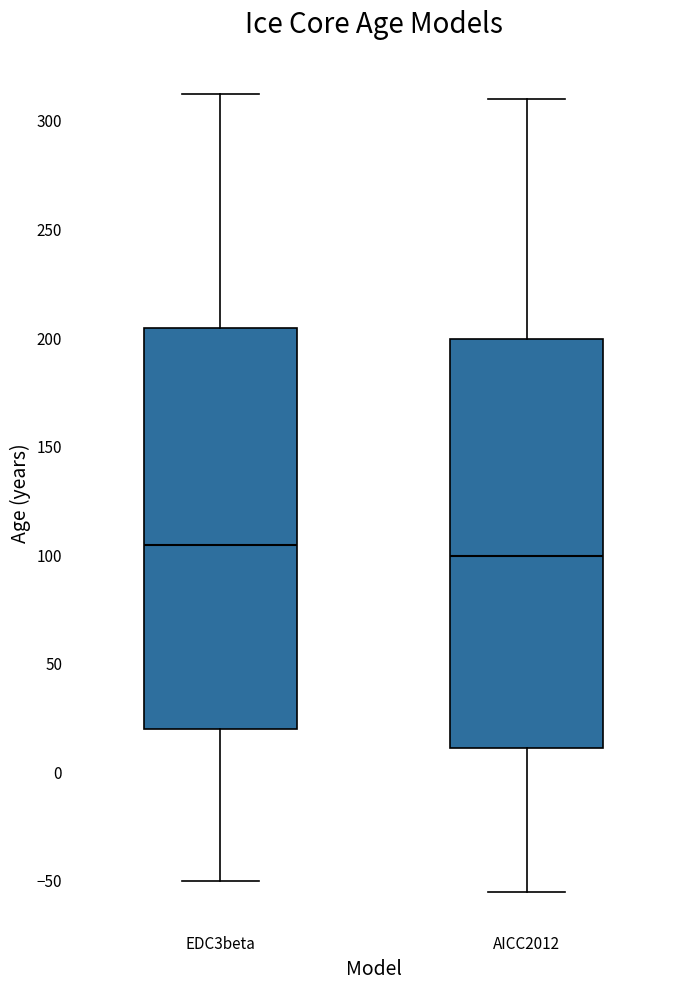

Where does the upper whisker of the box for AICC2012 end on the y-axis? The values are not printed on the chart, so give them approximately, as read against the axis.

310